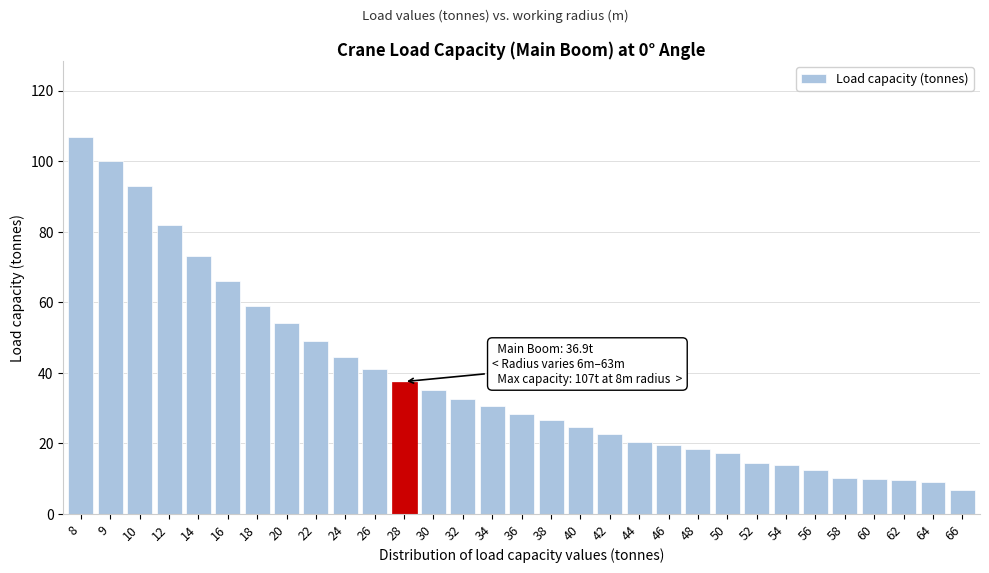

What is the value of the 19th bar from the left?

22.6